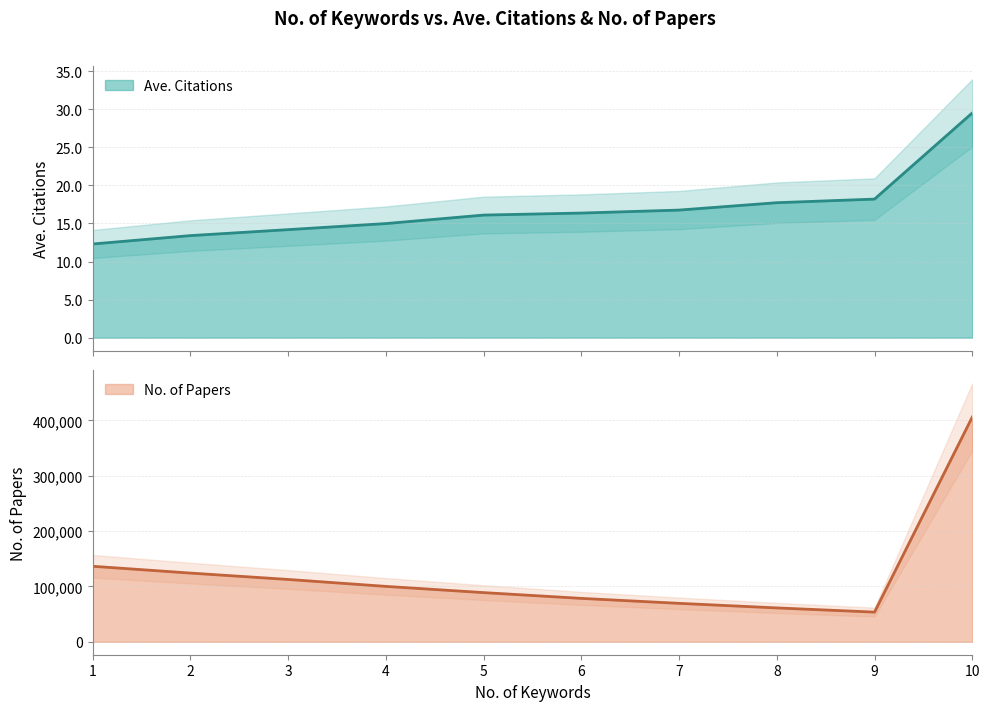

The value of No. of Papers at 6 is 78461.0. True or false?

True